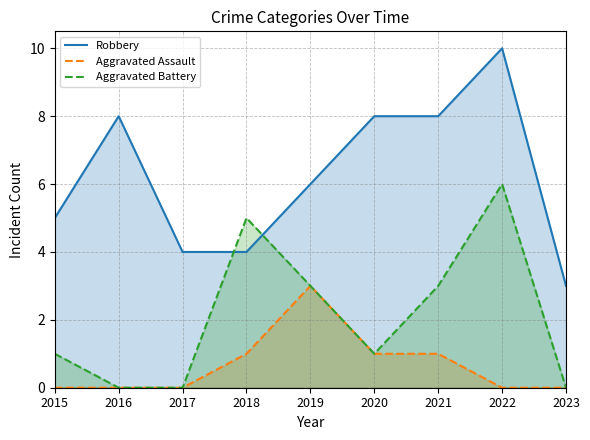

Rank the series by their average value, from highest to lowest.

Robbery, Aggravated Battery, Aggravated Assault